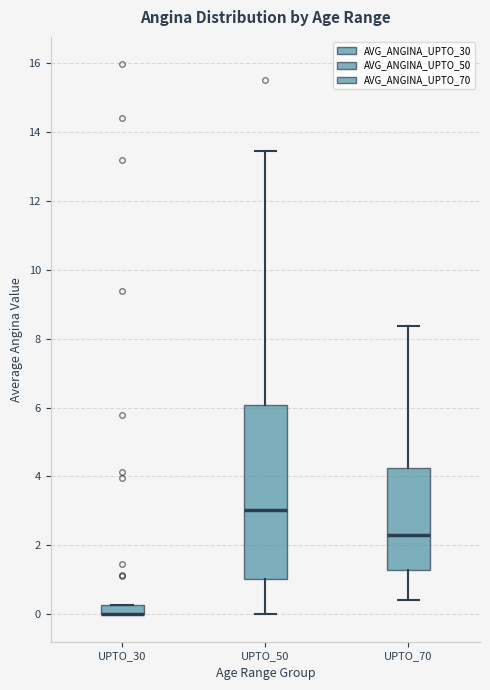

Where does the median line of the box for UPTO_70 sit on the y-axis? The values are not printed on the chart, so give them approximately, as read against the axis.

2.4